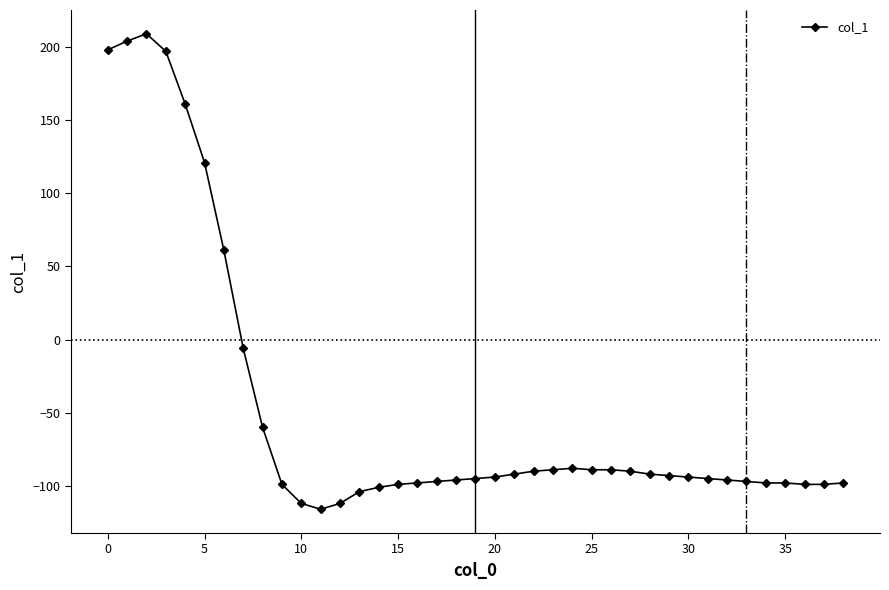

What is the value of the 27th point from the left?

-89